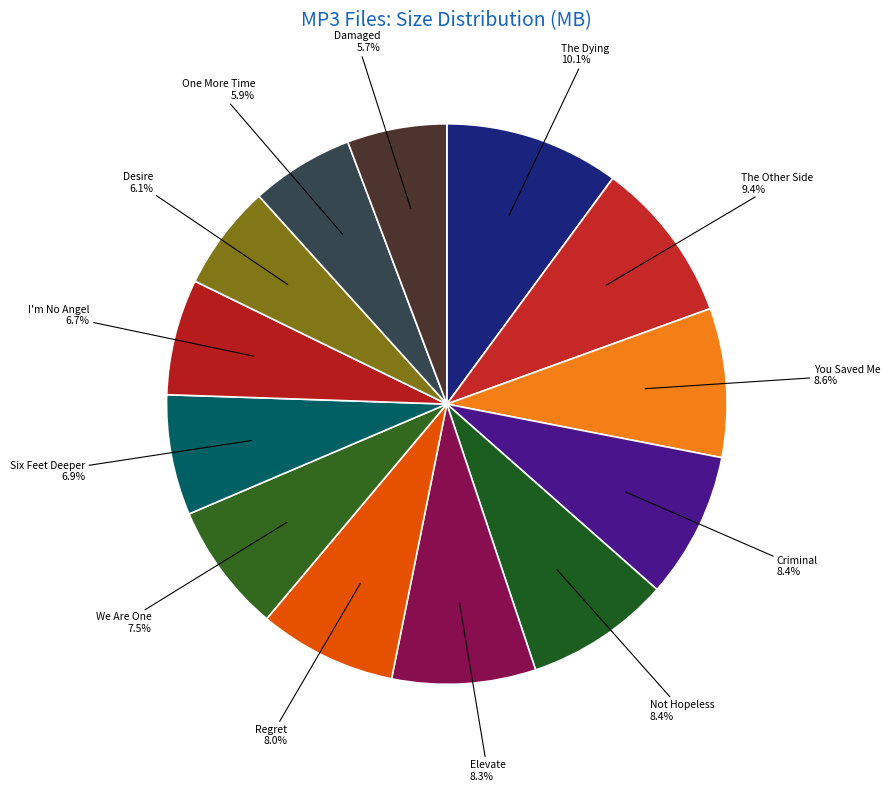

Is Desire the majority of the pie?

No